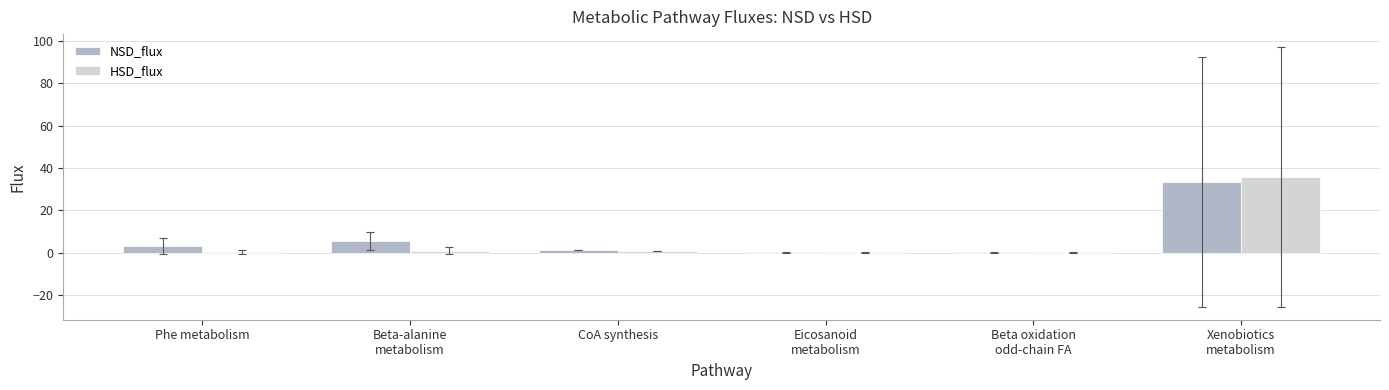

What is the maximum value shown in the chart?

35.8